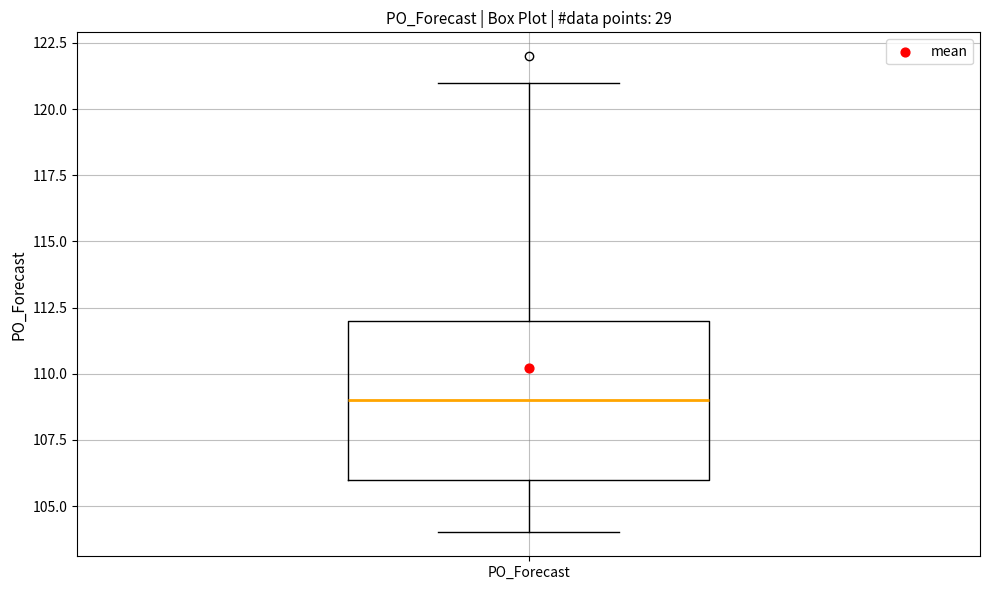

Where does the median line of the box for PO_Forecast sit on the y-axis? The values are not printed on the chart, so give them approximately, as read against the axis.

109